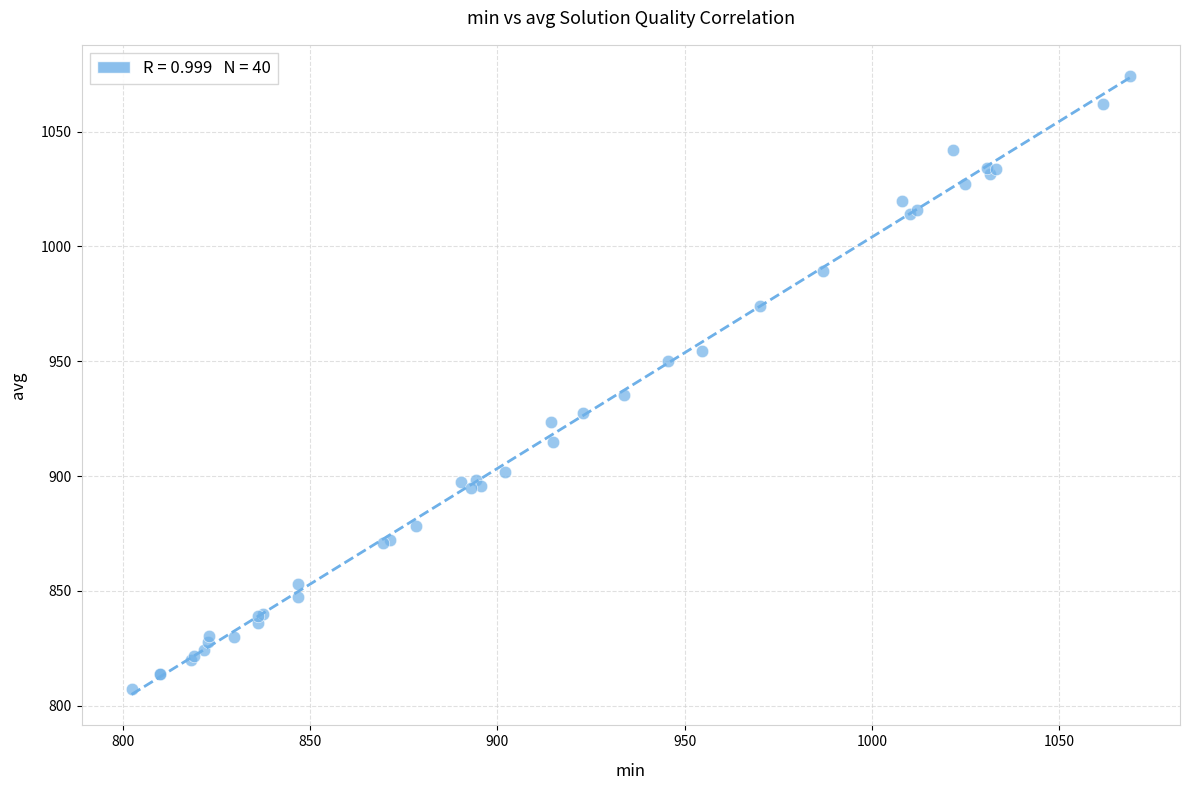

What Y value in the scatter plot is closest to 940?

935.2